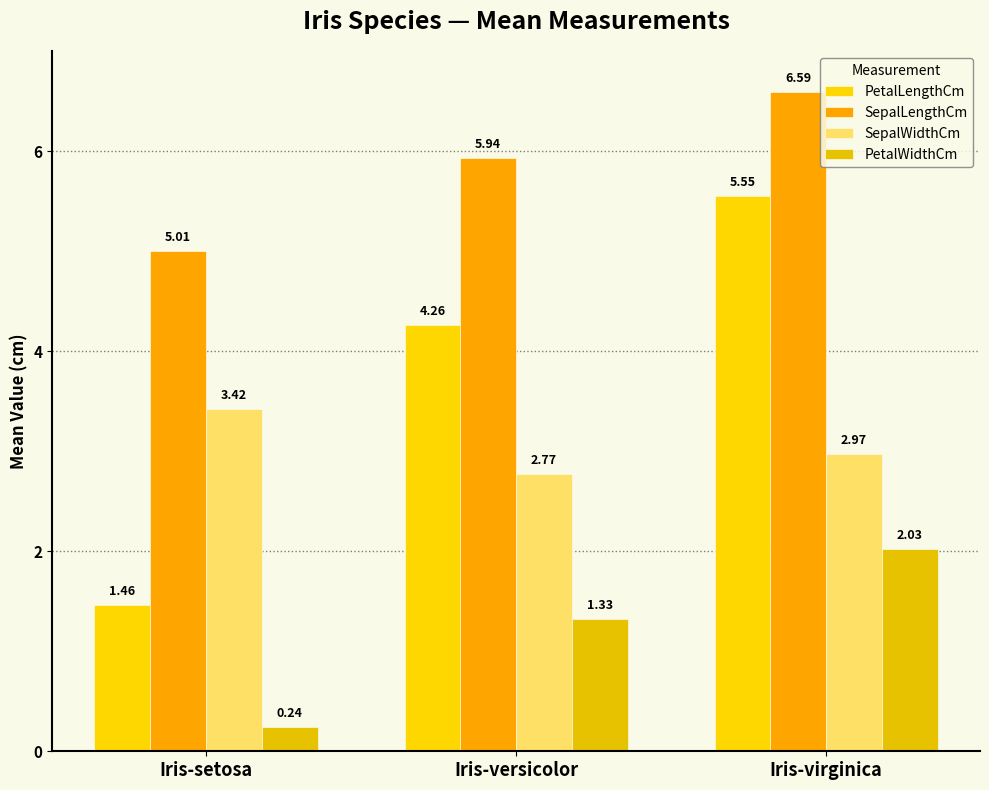

What are all the series names shown in the legend?

PetalLengthCm, SepalLengthCm, SepalWidthCm, PetalWidthCm